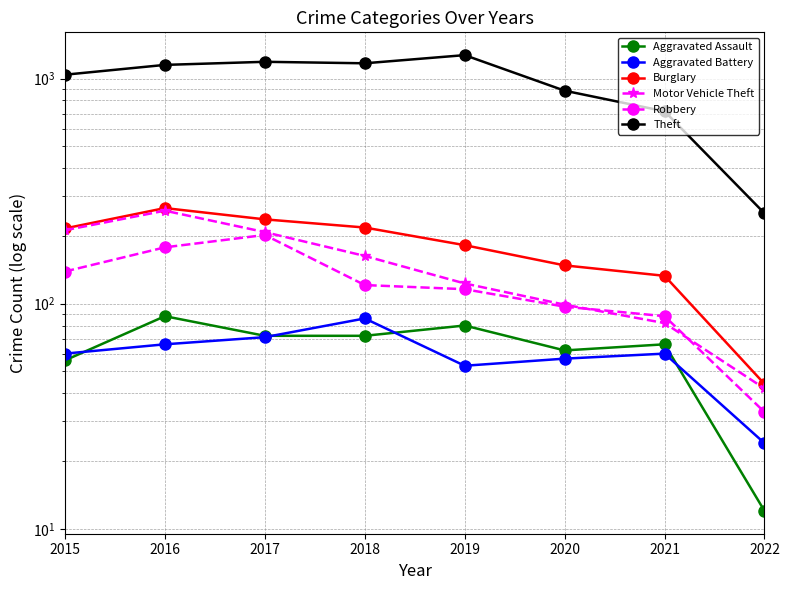

At how many categories does at least one series exceed 600?

7